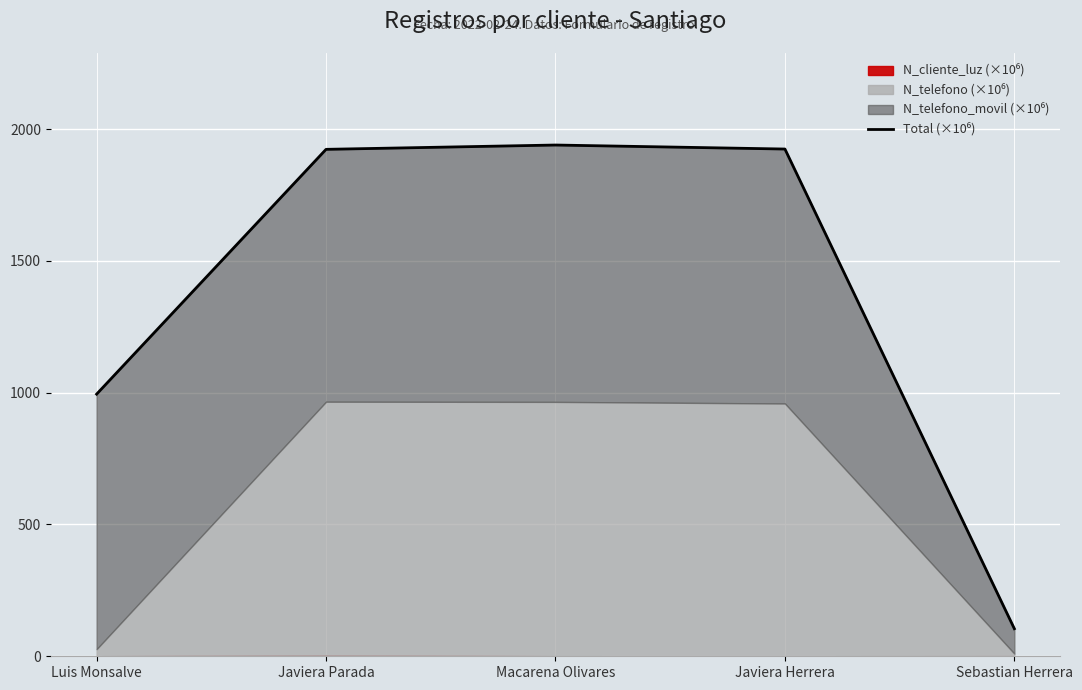

Is it true that the value at Javiera Parada is 3312.7?

False